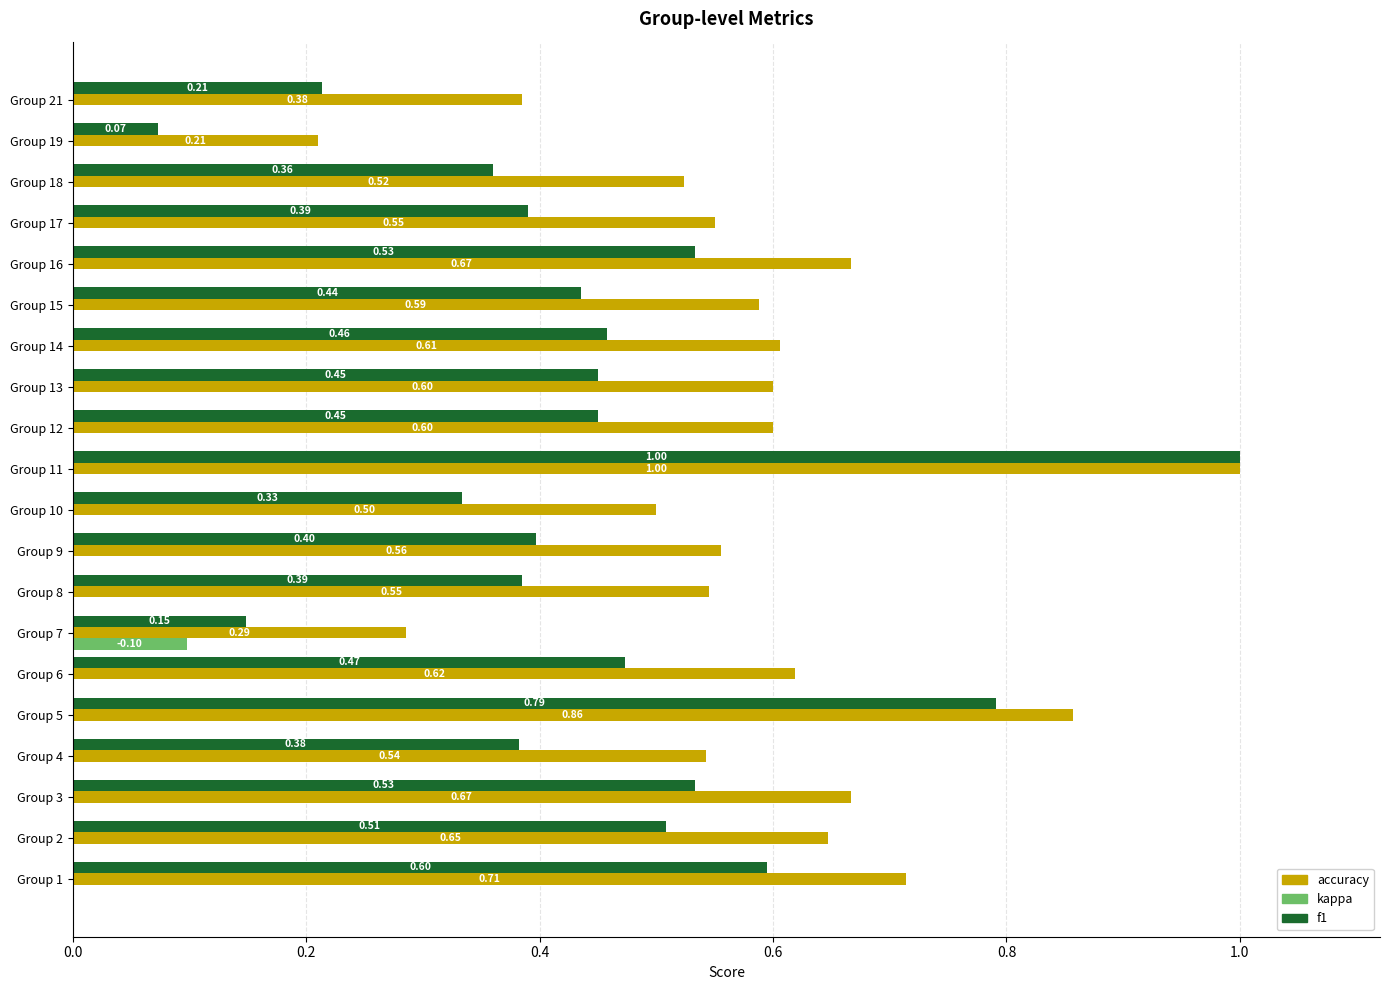

Is the value of f1 at Group 9 greater than the value of kappa at Group 7?

Yes